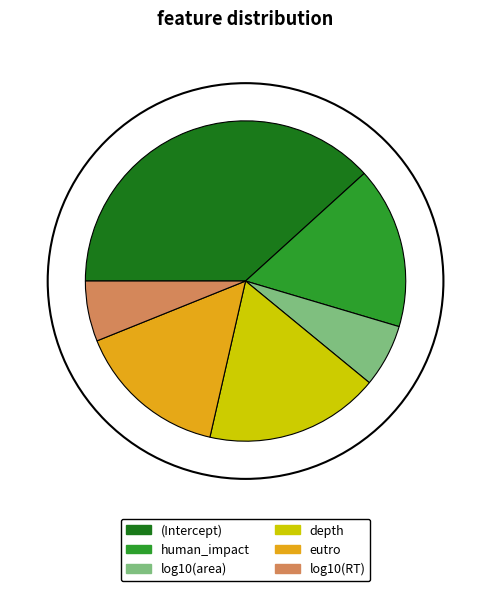

Combined, do log10(area) and depth account for over 50%?

No